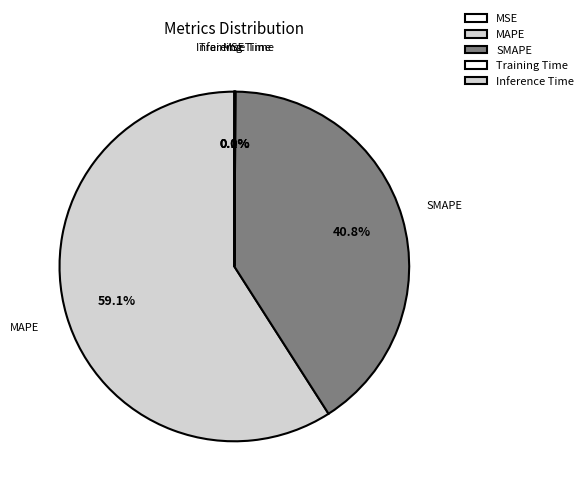

Is it true that SMAPE is 41% of the pie?

True